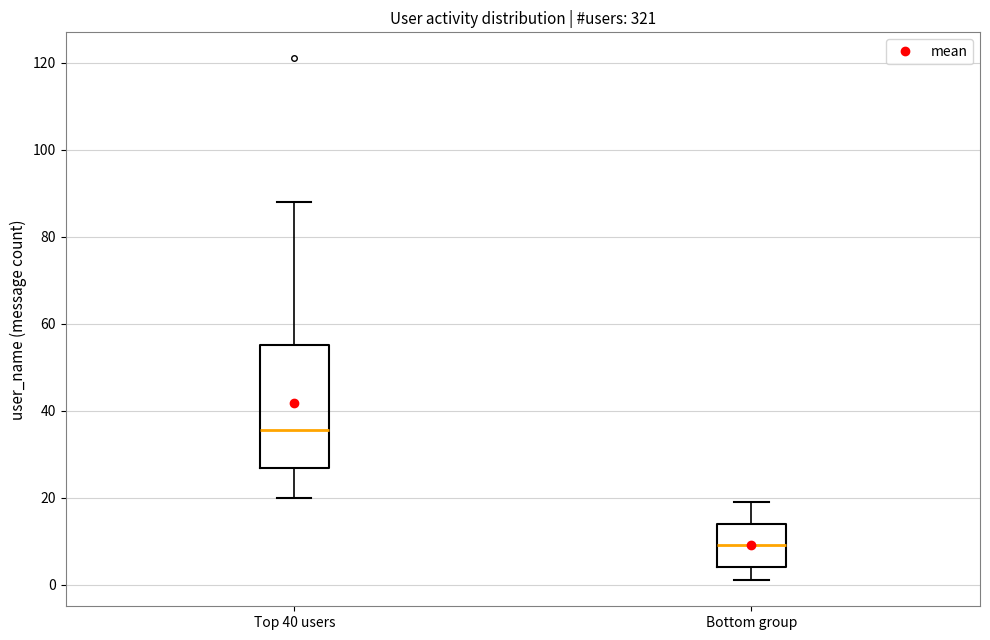

Which box is the tallest, from its lower edge to its upper edge?

Top 40 users